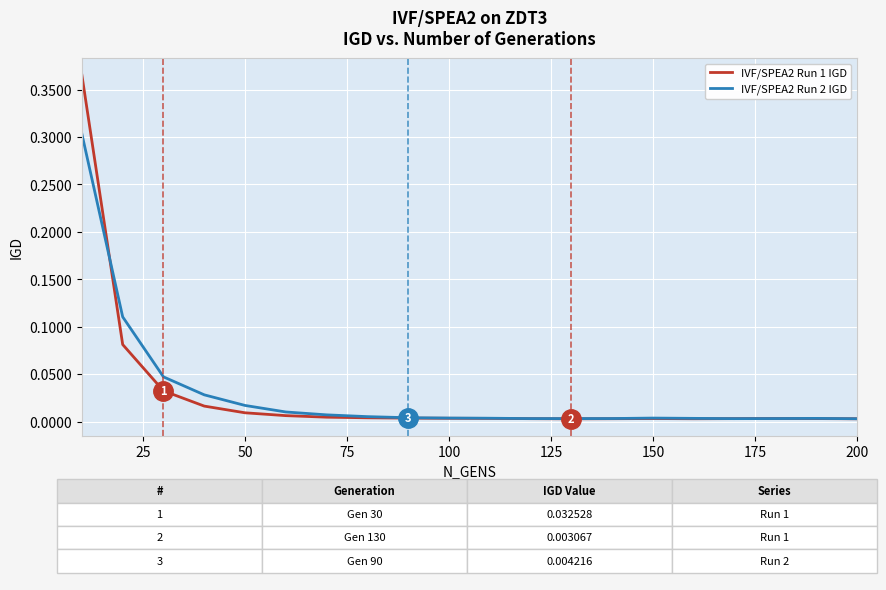

Rank the series by their maximum value, from highest to lowest.

IVF/SPEA2 Run 1 IGD, IVF/SPEA2 Run 2 IGD